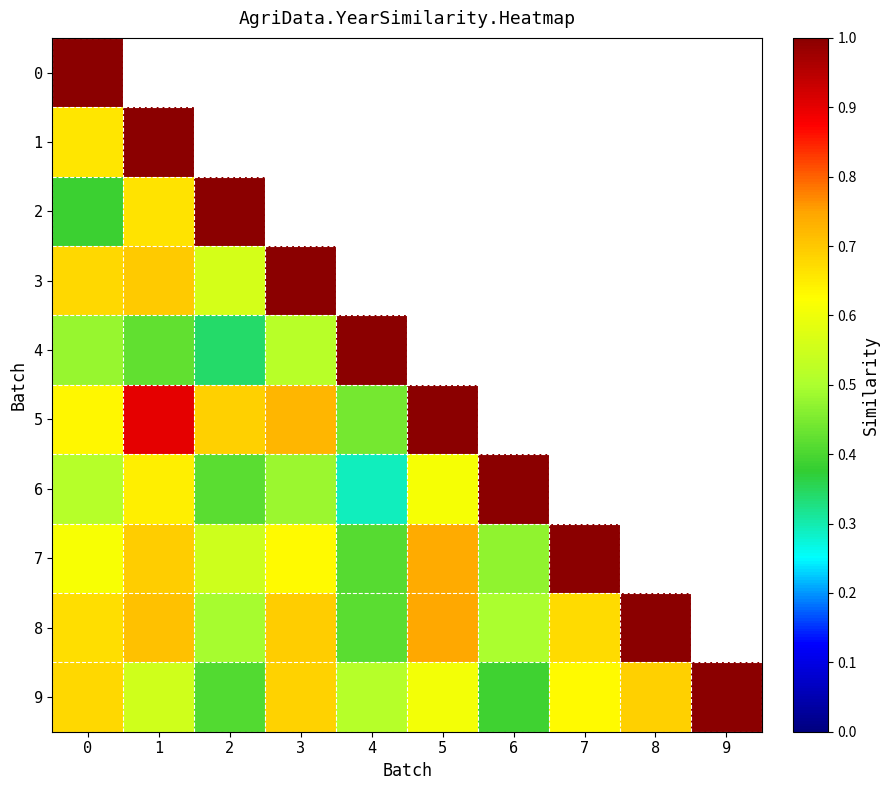

Read the 6 value at 1.

0.6